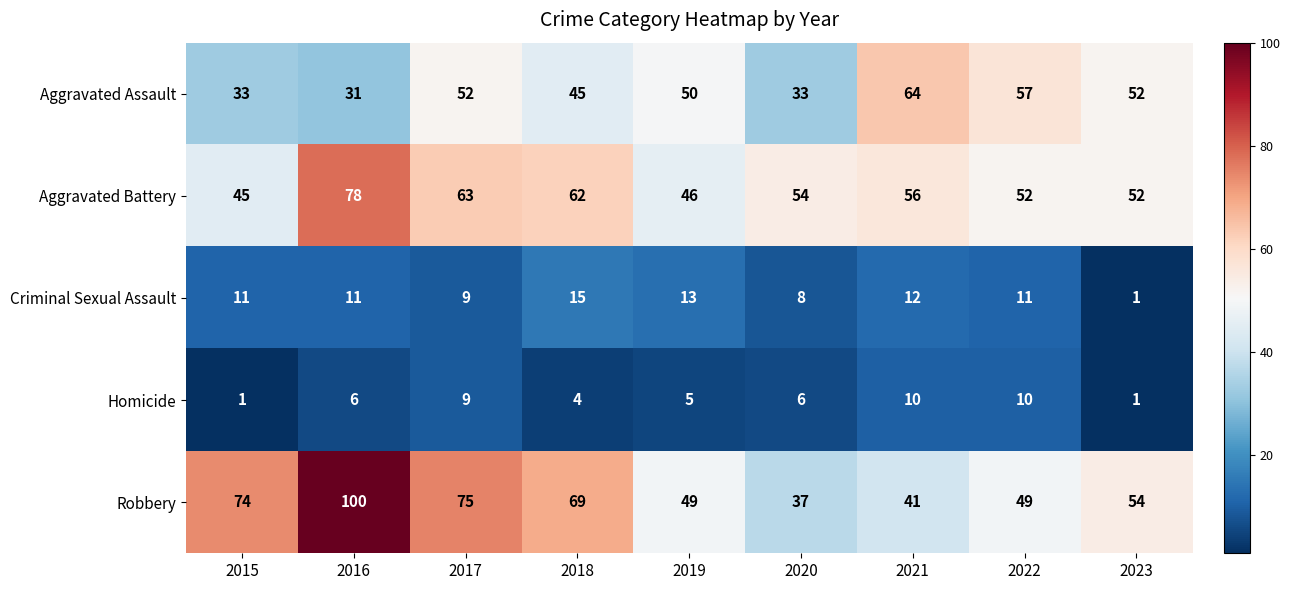

What is the difference between the highest and lowest values at 2017?

66